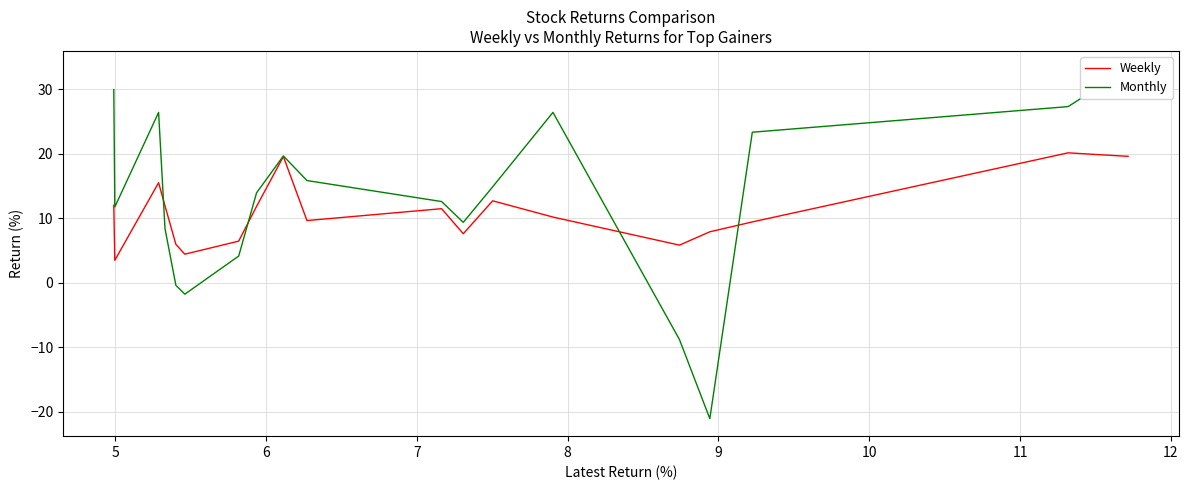

How many distinct data groups are displayed?

2